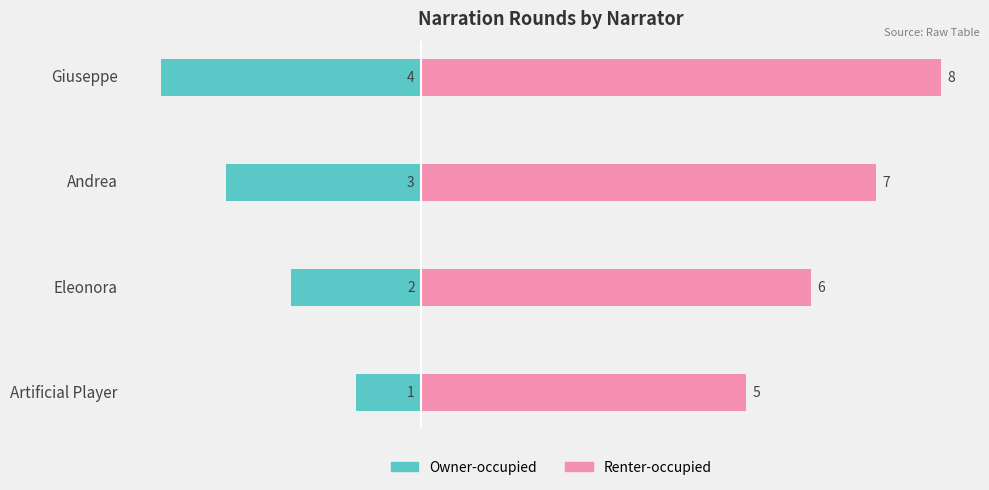

Rank the series by their maximum value, from highest to lowest.

Renter-occupied, Owner-occupied